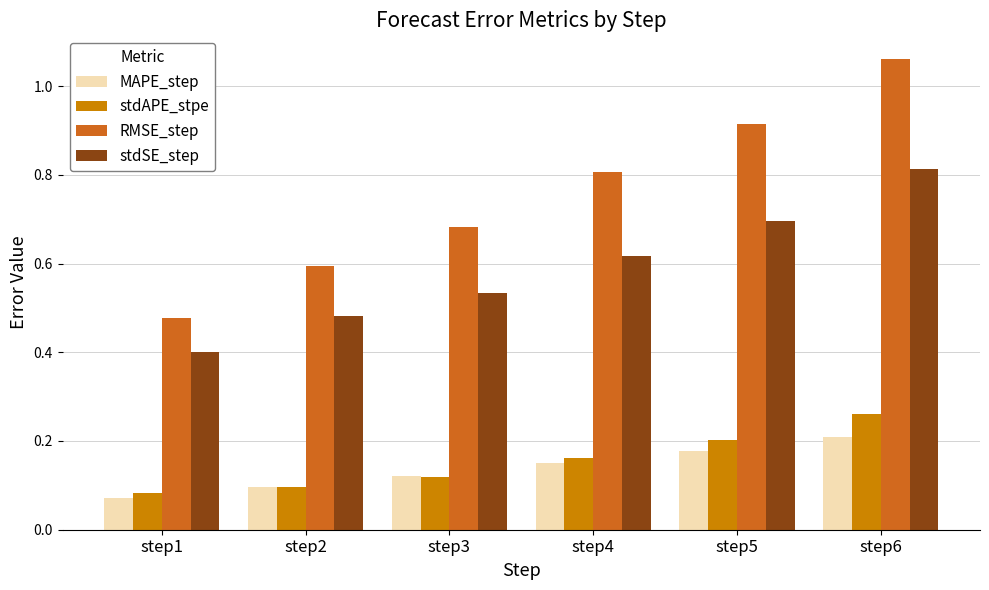

The value of RMSE_step at step6 is 1.7. True or false?

False